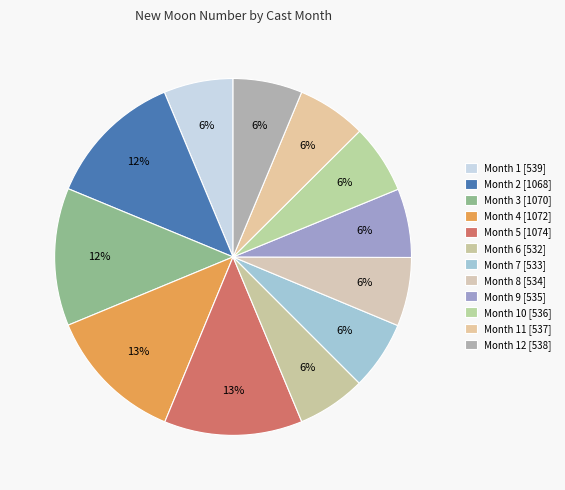

Which slice is the largest?

5